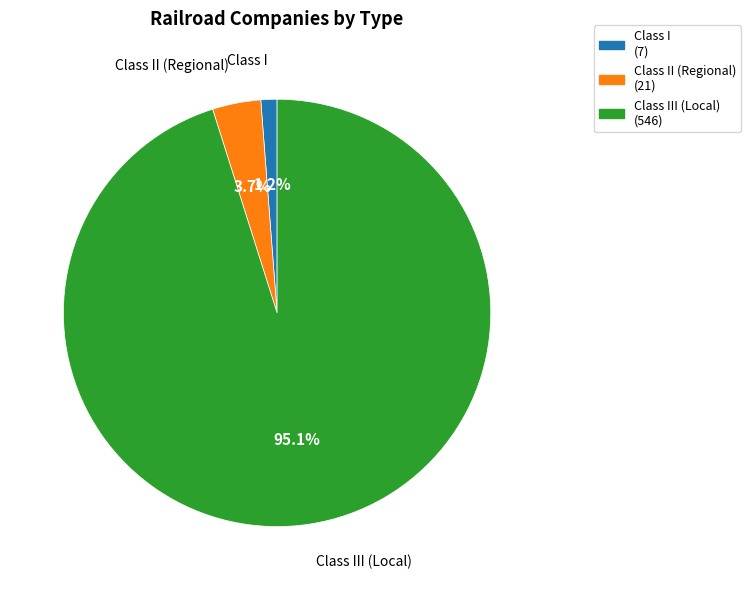

What percentage is the Class II (Regional) slice, to the nearest percent?

4%